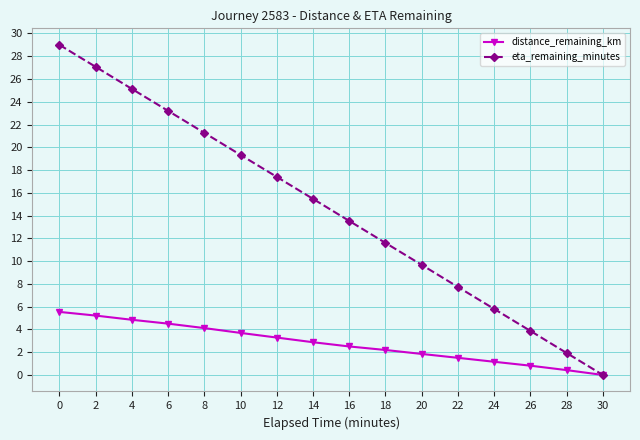

Count the number of data series in this chart.

2